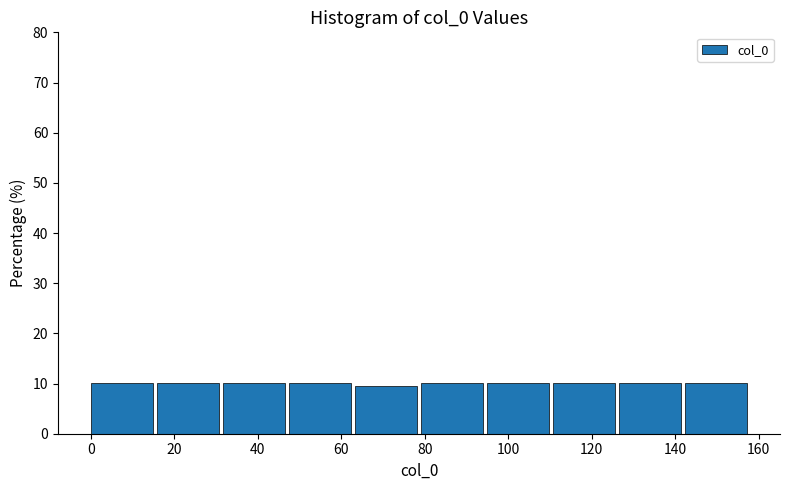

Reading left to right, transcribe this chart: for each bar, give the range it covers on the x-axis and its height. Neither the bar edges nor the heights are printed on the chart, so give them approximately, as read against the axes.

0.0 to 15.8: 10
15.8 to 31.6: 10
31.6 to 47.4: 10
47.4 to 63.2: 10
63.2 to 79.0: 9
79.0 to 94.8: 10
94.8 to 110.6: 10
110.6 to 126.4: 10
126.4 to 142.2: 10
142.2 to 158.0: 10